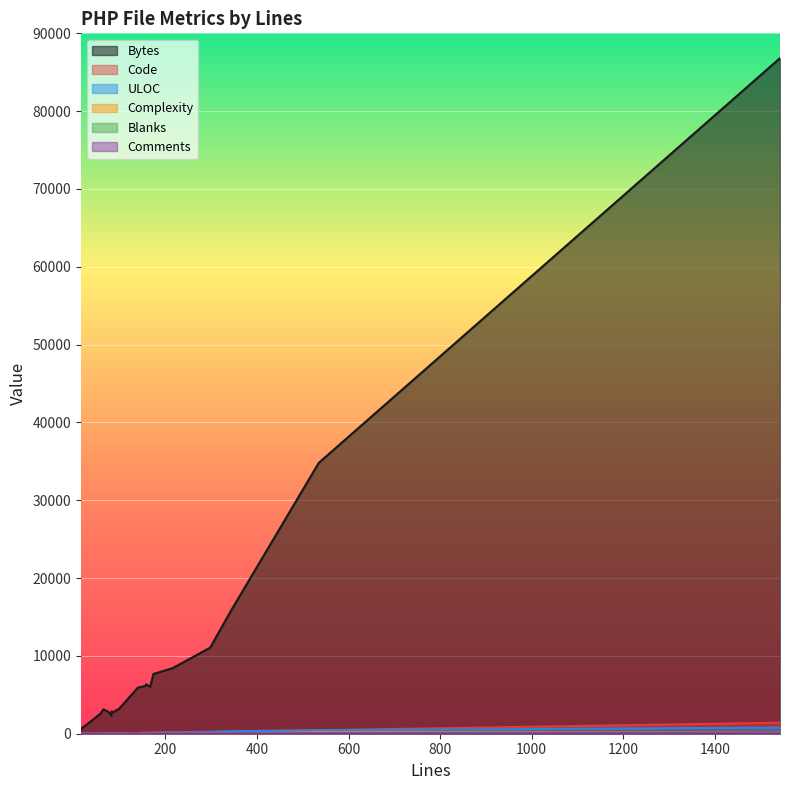

Is it true that Bytes equals 653 at 19?

True